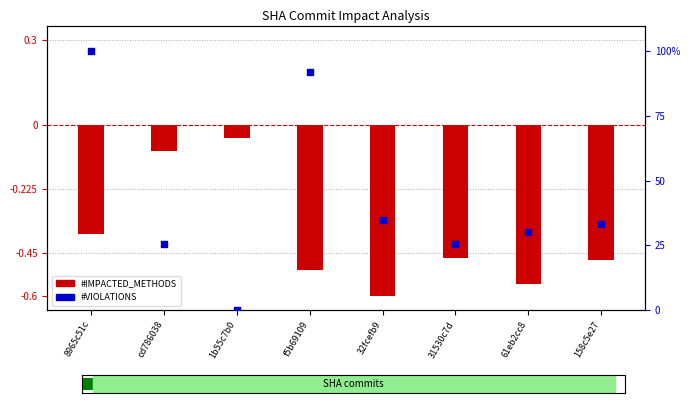

Which series has the largest Y range (max minus min)?

#VIOLATIONS